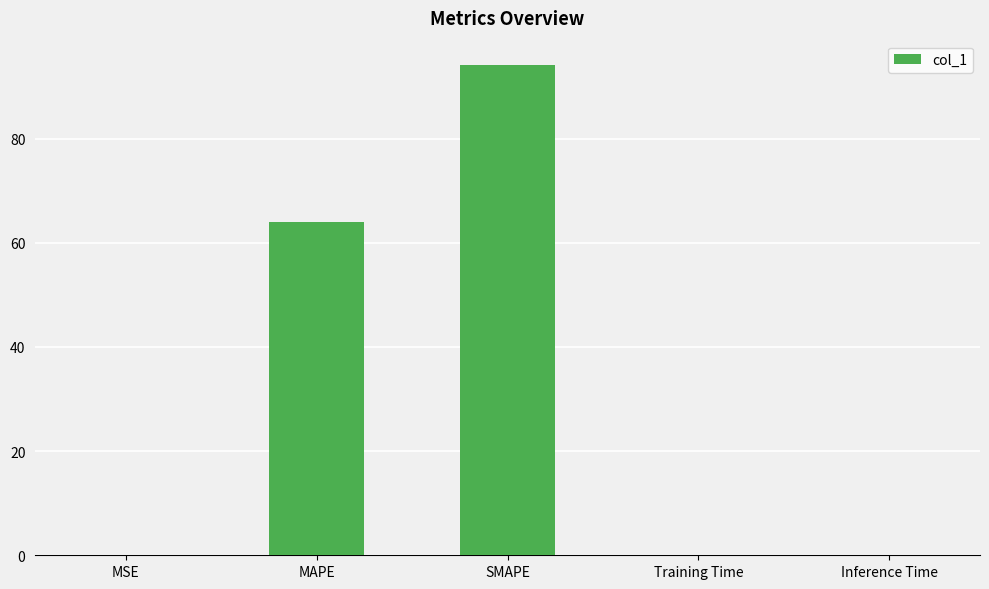

Are the bars grouped side by side (vs. stacked)?

No